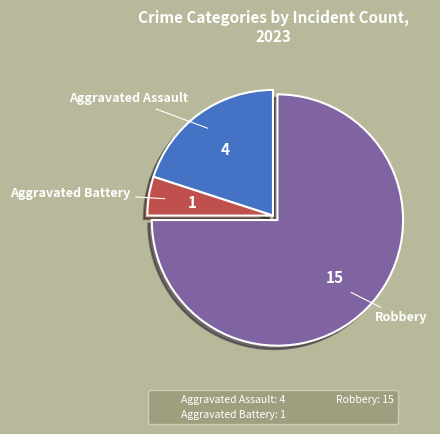

What is the majority slice?

Robbery: 15